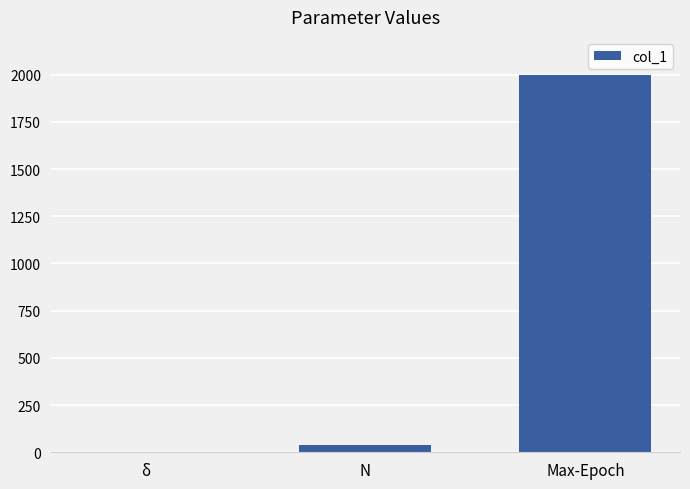

Reading left to right, list all the values displayed in this chart.

δ=1.5	N=40.0	Max-Epoch=2000.0